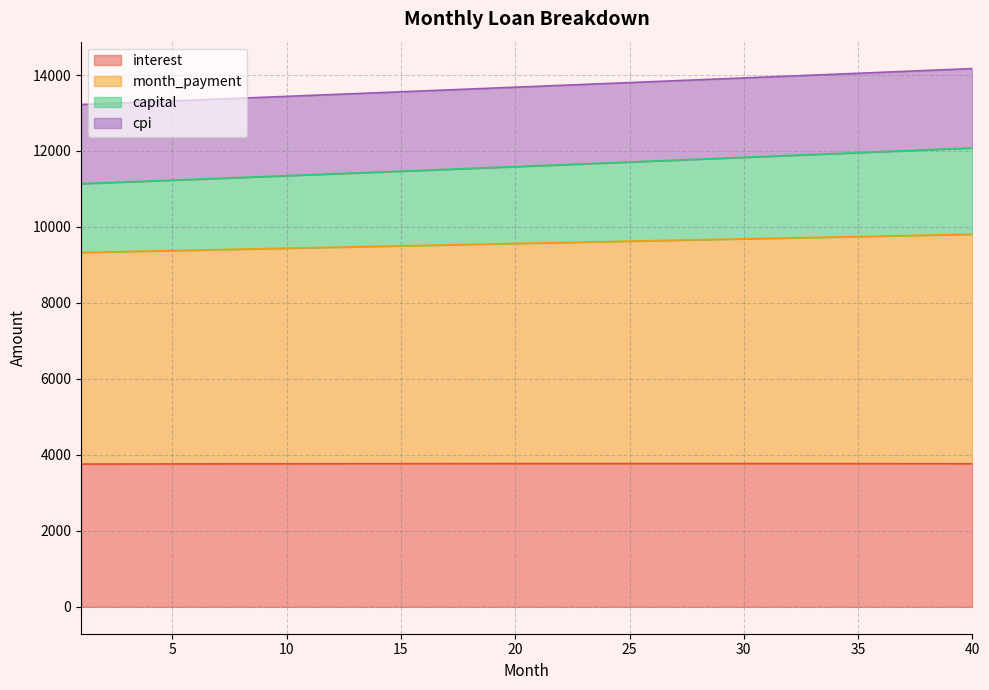

True or false: capital and month_payment intersect in this chart.

False